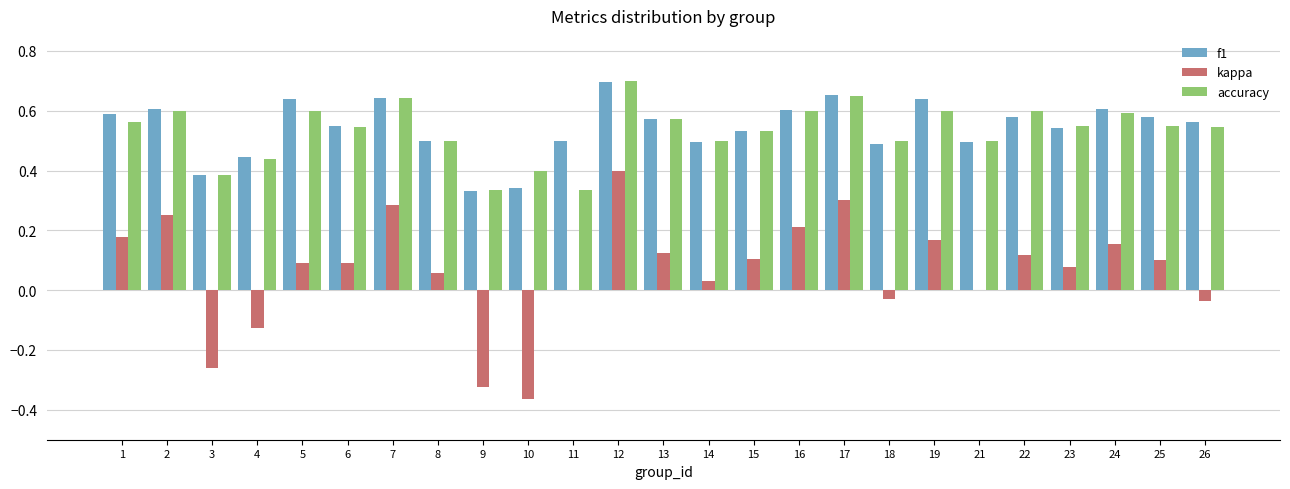

Is it true that kappa equals -0.2 at 4?

False